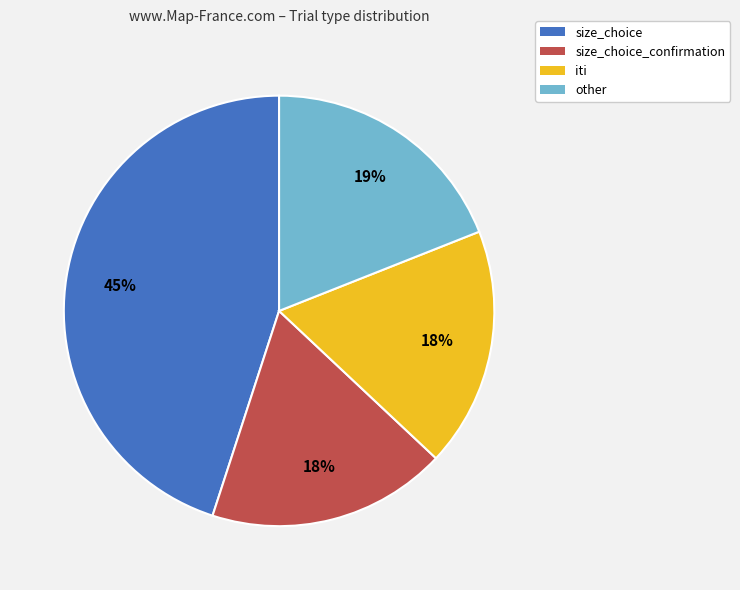

To the nearest percent, what is the average slice percentage?

25%